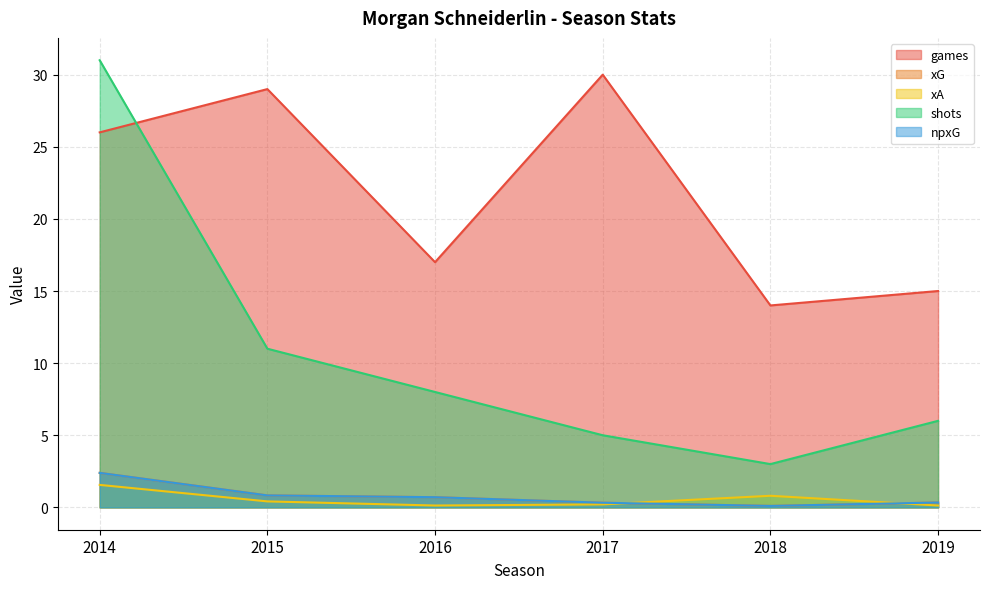

How many lines are shown in the chart?

5